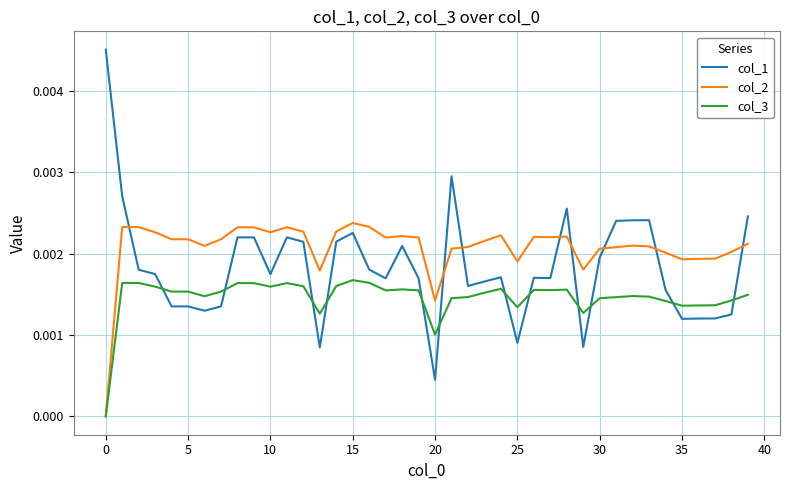

Rank the series by their maximum value, from lowest to highest.

col_3, col_2, col_1